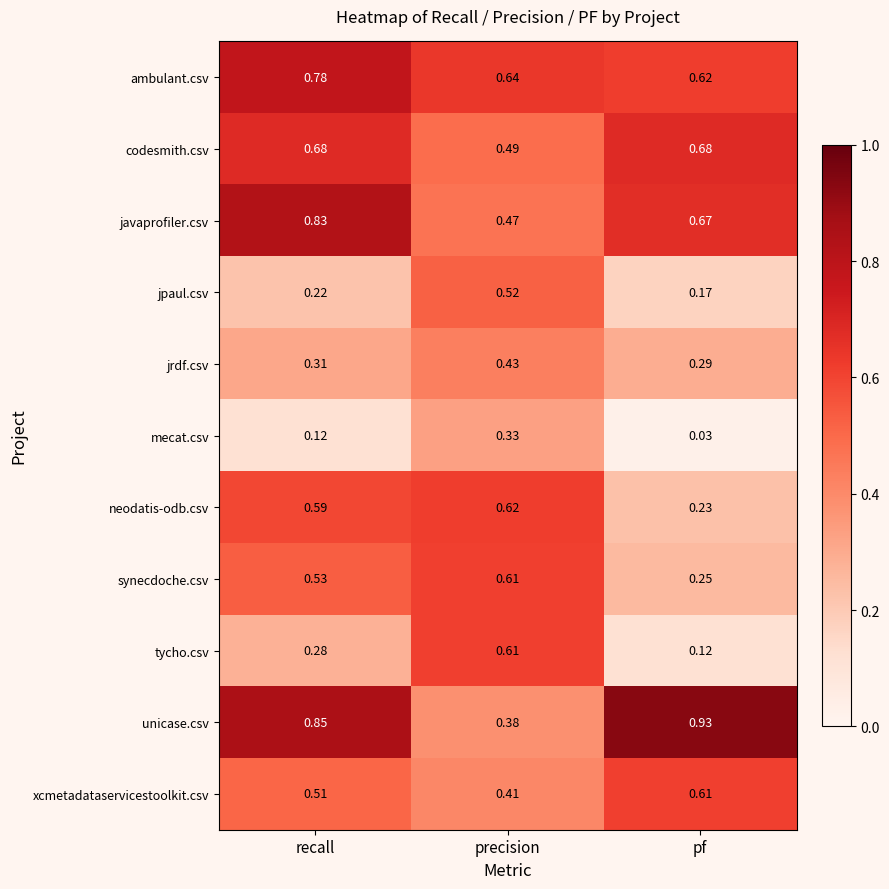

At which category does the chart reach its peak across all series?

pf